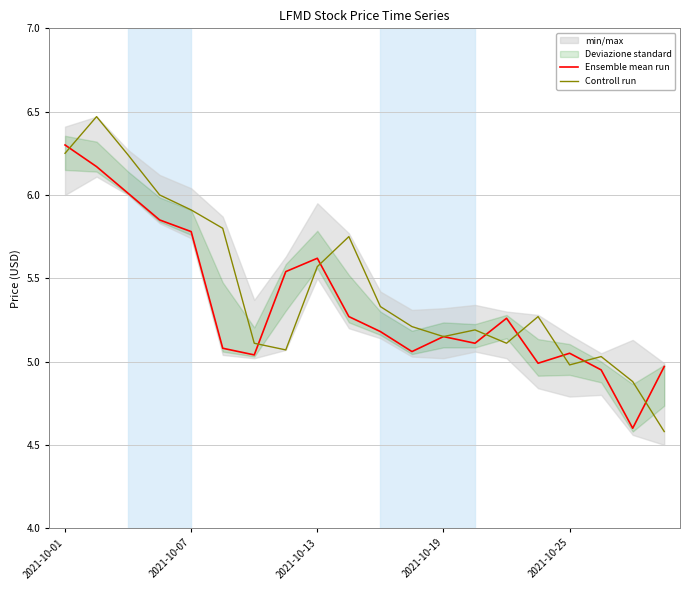

How many data points in Ensemble mean run are less than 5?

4